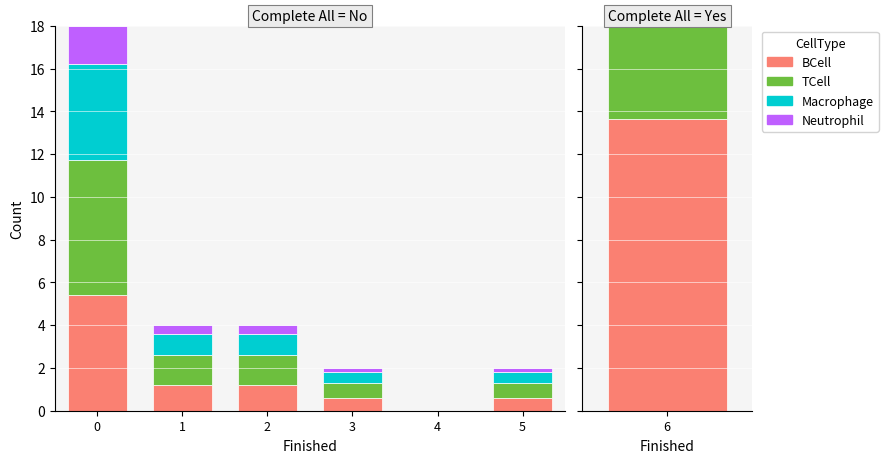

What is the average value of the Neutrophil series?

0.5